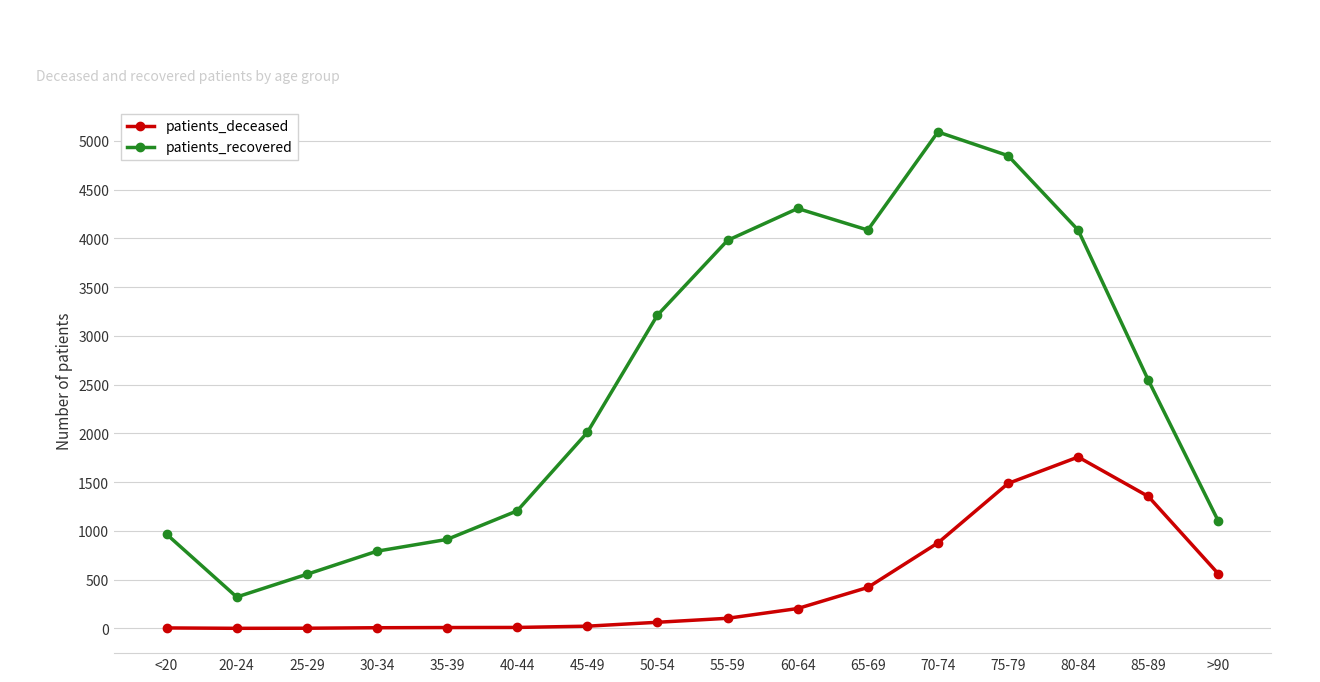

At which category is the sum across all series the highest?

75-79